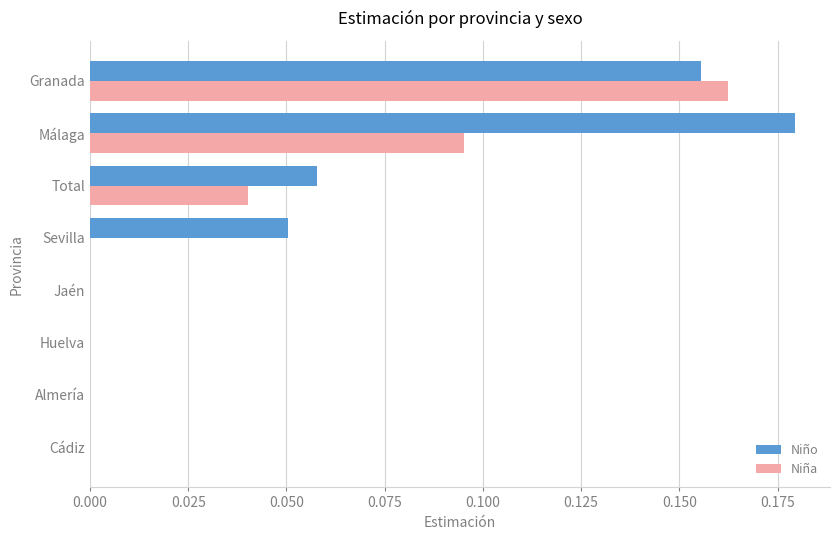

How many categories are shown in the chart?

8